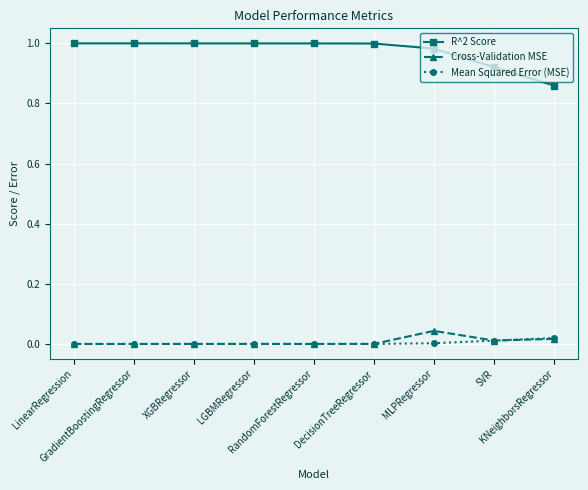

Rank the series at MLPRegressor from highest to lowest value.

R^2 Score, Cross-Validation MSE, Mean Squared Error (MSE)